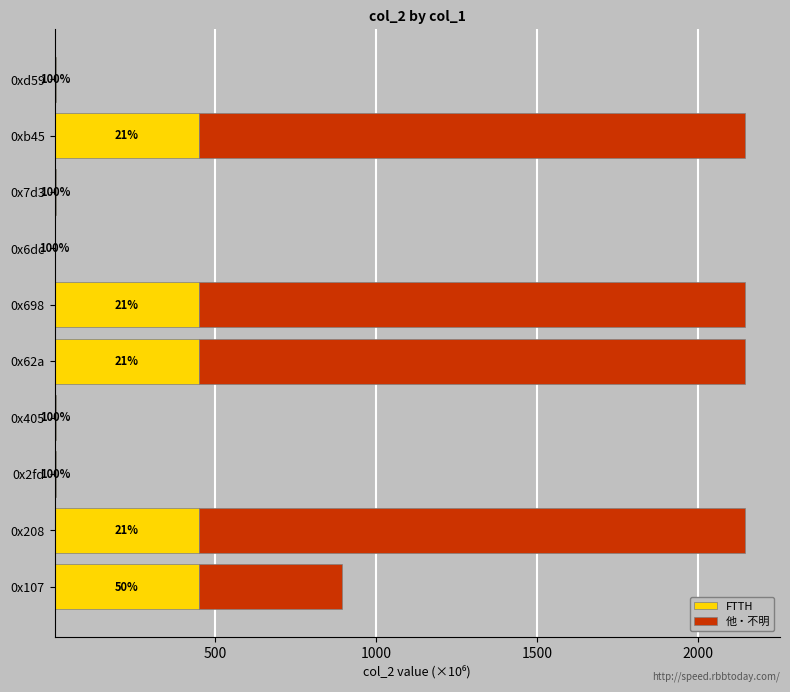

What are all the series names shown in the legend?

FTTH, 他・不明